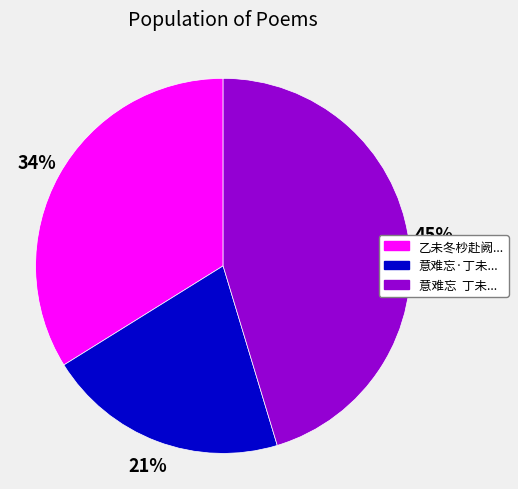

To the nearest percent, what is the combined percentage of 意难忘·丁未... and 意难忘 丁未...?

66%